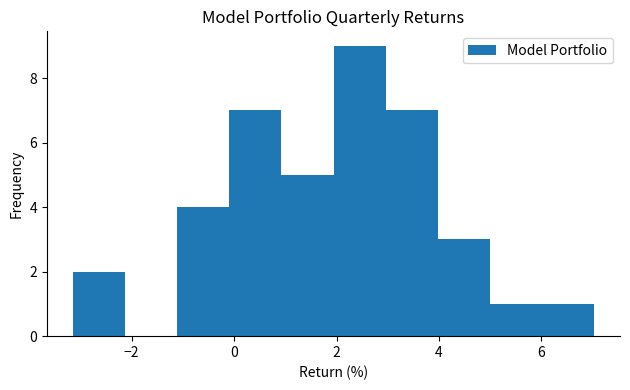

Reading left to right, list every bar in this chart as the range it spans on the x-axis followed by its height. Neither the bar edges nor the heights are printed on the chart, so give them approximately, as read against the axes.

-3.2 to -2.2: 2
-2.2 to -1.2: 0
-1.2 to 0.0: 4
0.0 to 1.0: 7
1.0 to 2.0: 5
2.0 to 3.0: 9
3.0 to 4.0: 7
4.0 to 5.0: 3
5.0 to 6.0: 1
6.0 to 7.0: 1